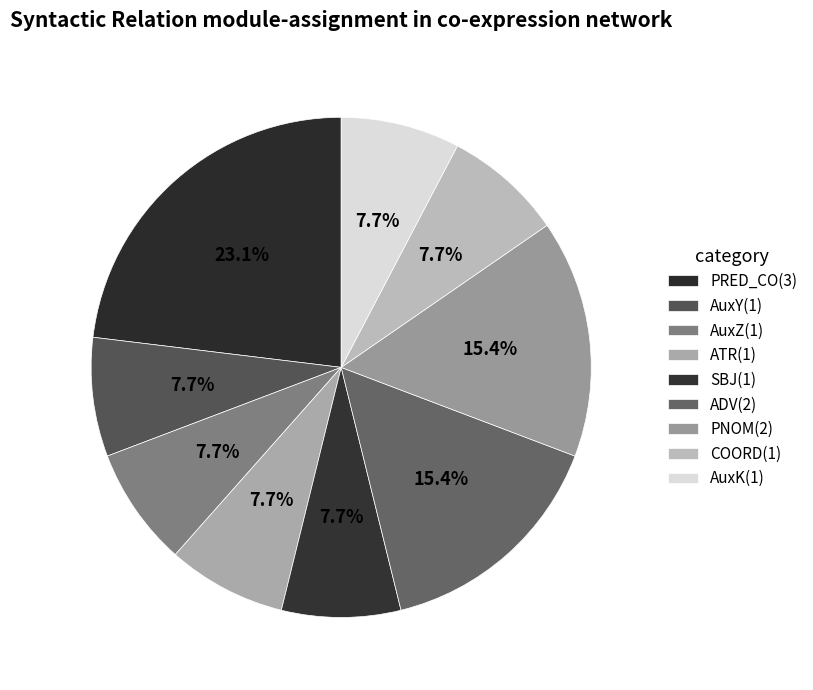

What is the largest slice in the pie chart?

PRED_CO